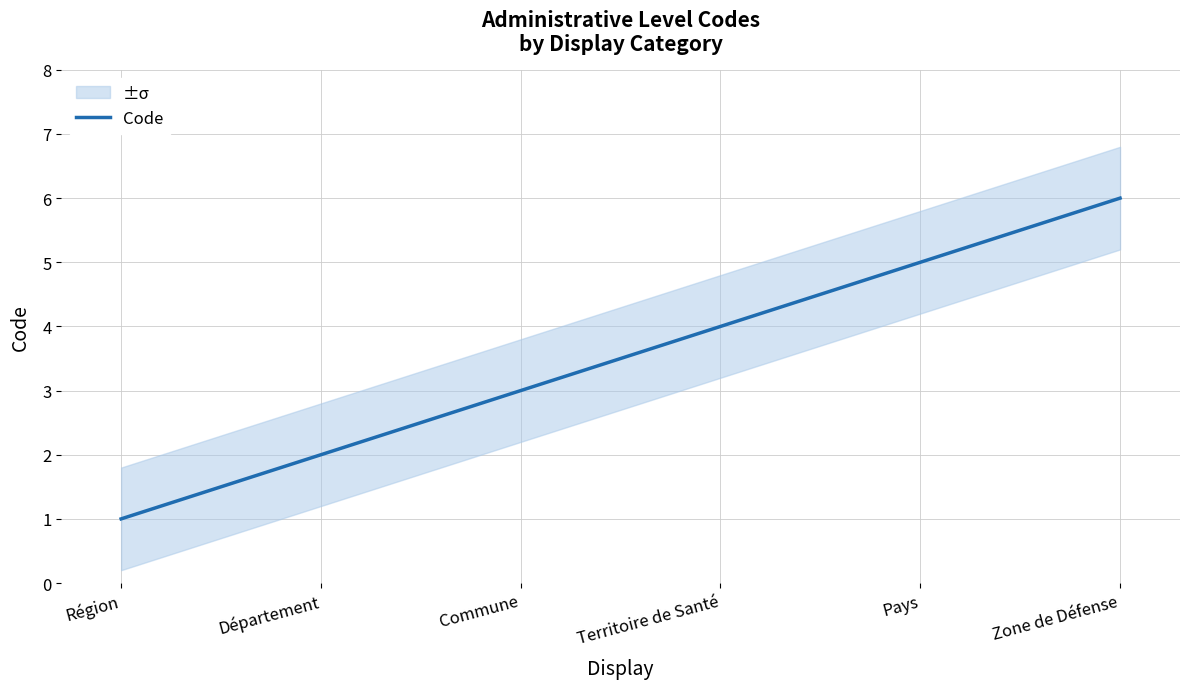

What is the difference between the maximum and minimum values?

5